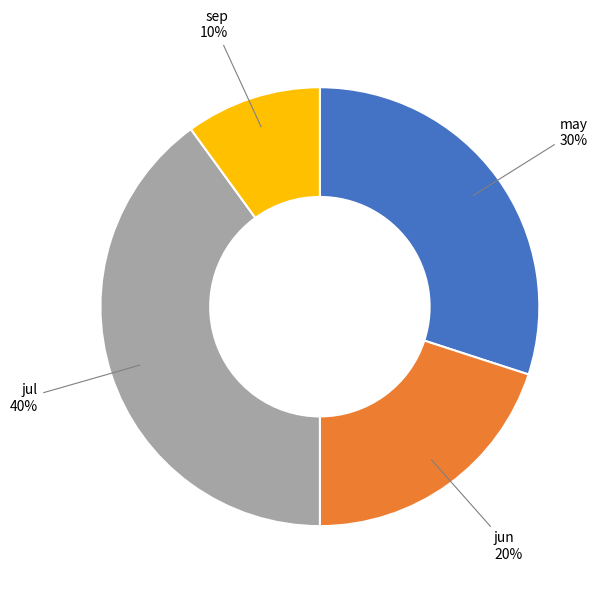

What percentage is the jul slice, to the nearest percent?

40%